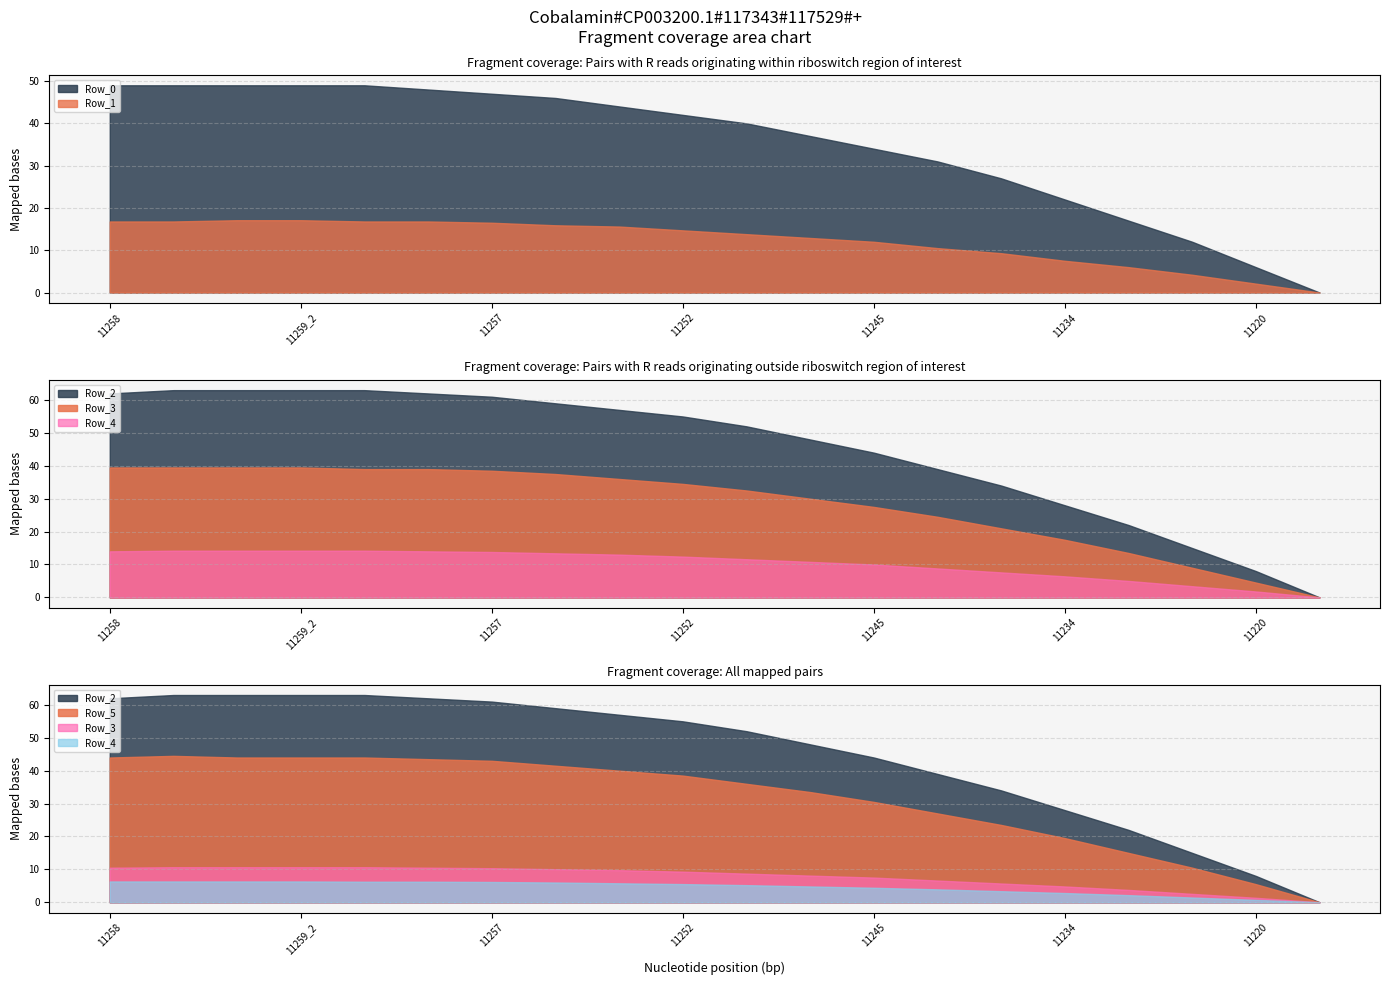

True or false: Row_5 and Row_4 cross at least once.

False